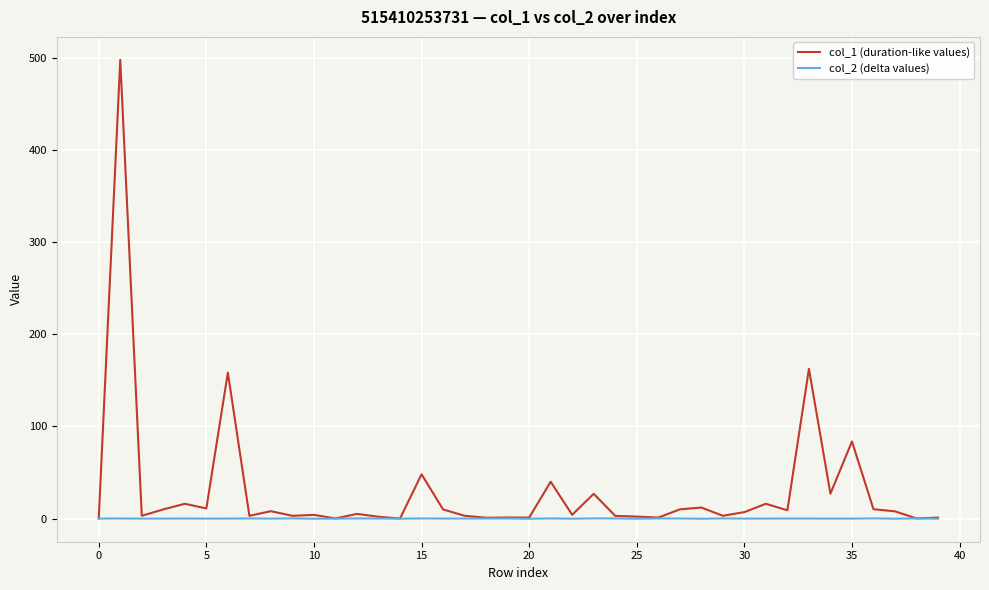

Count the number of data series in this chart.

2